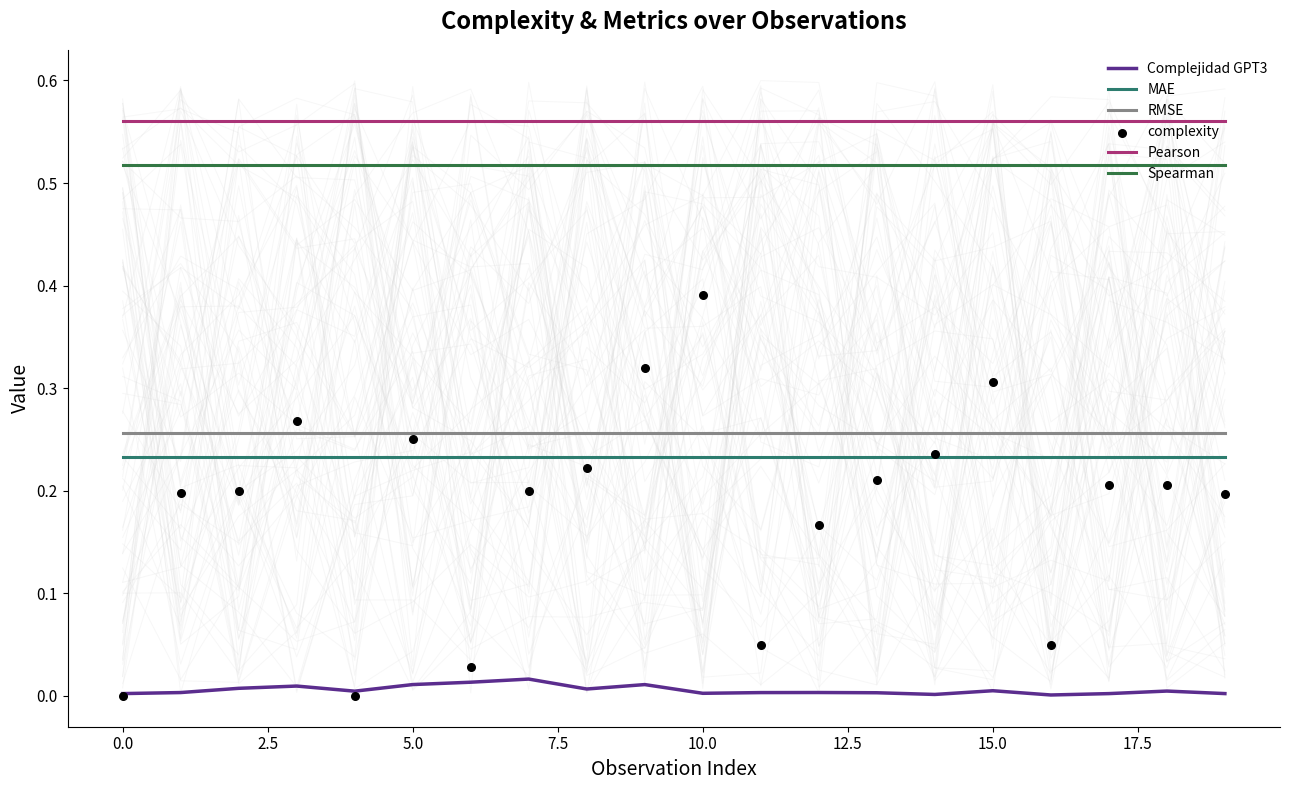

What are all the series names shown in the legend?

Complejidad GPT3, MAE, RMSE, Pearson, Spearman, complexity